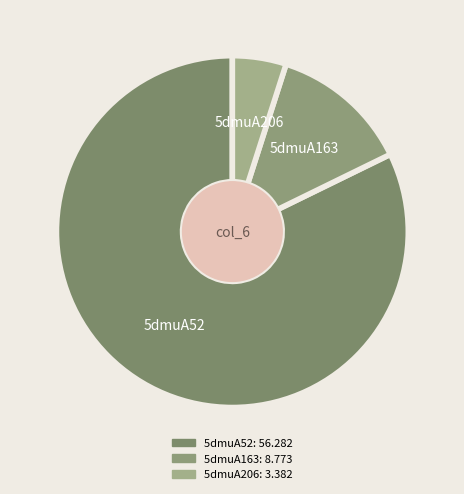

Is it true that 5dmuA206 is 5% of the pie?

True